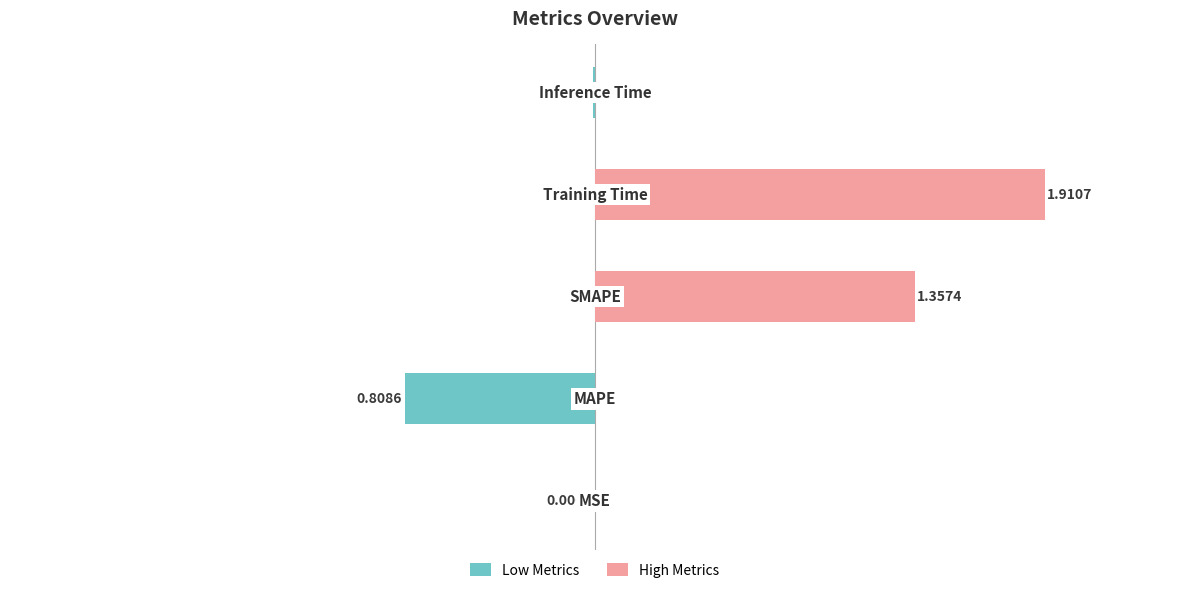

Are the bars horizontal?

Yes